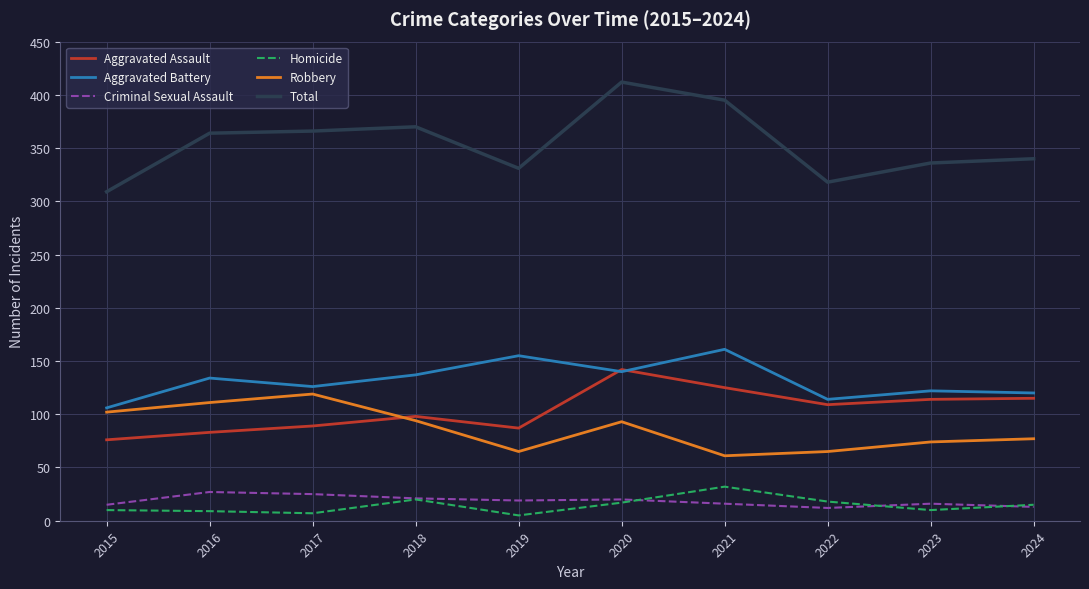

What is the difference between the highest and lowest values at 2021?

379